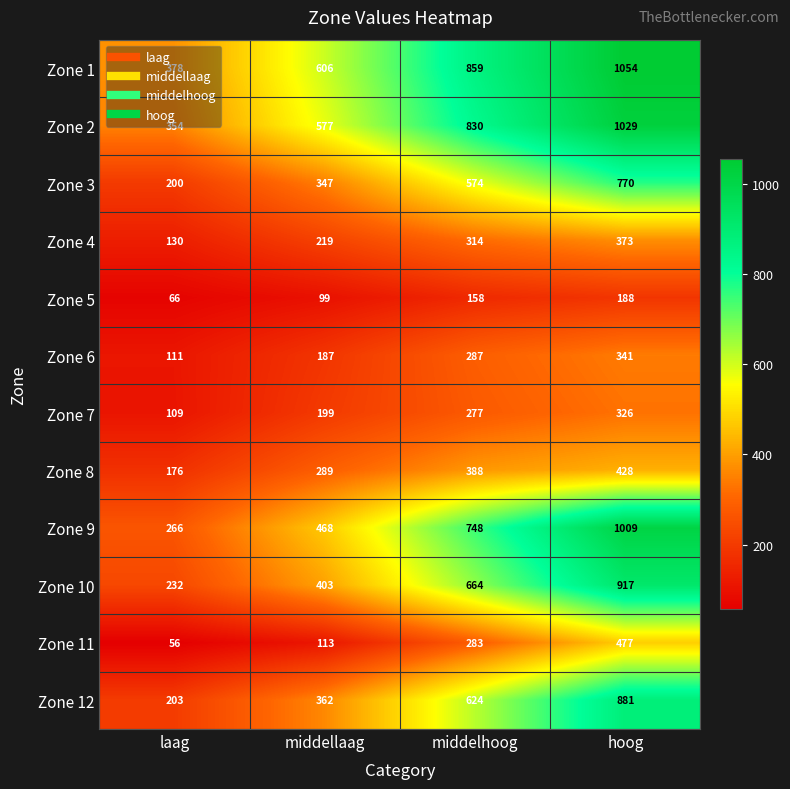

How many categories are shown in the chart?

4